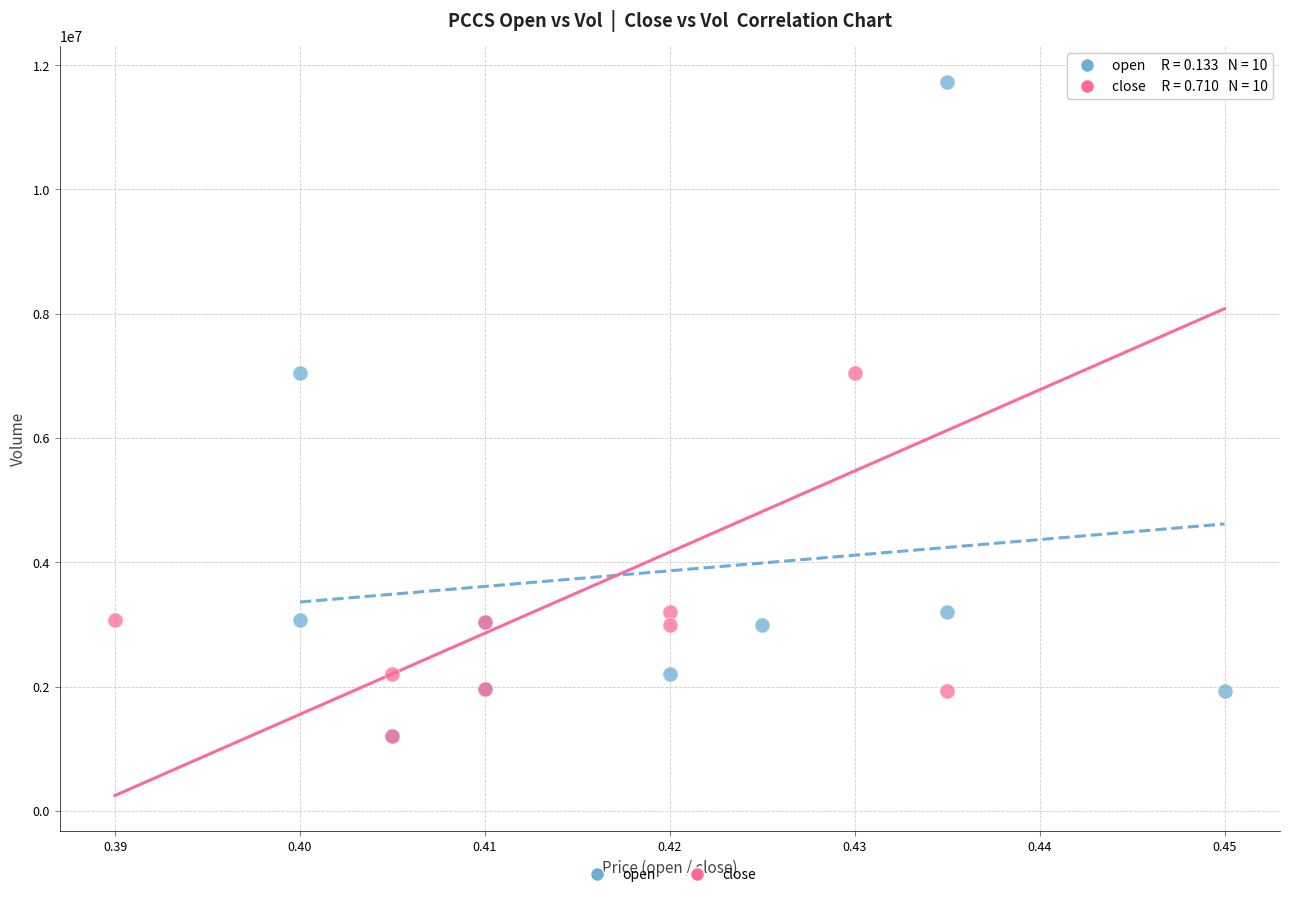

What are all the series names shown in the legend?

open, close